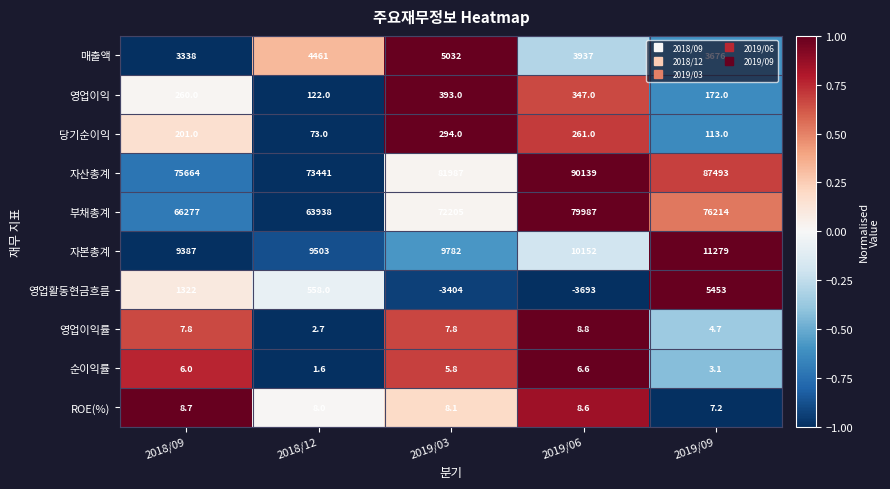

Is it true that 영업이익률 equals 4.1 at 2018/12?

False